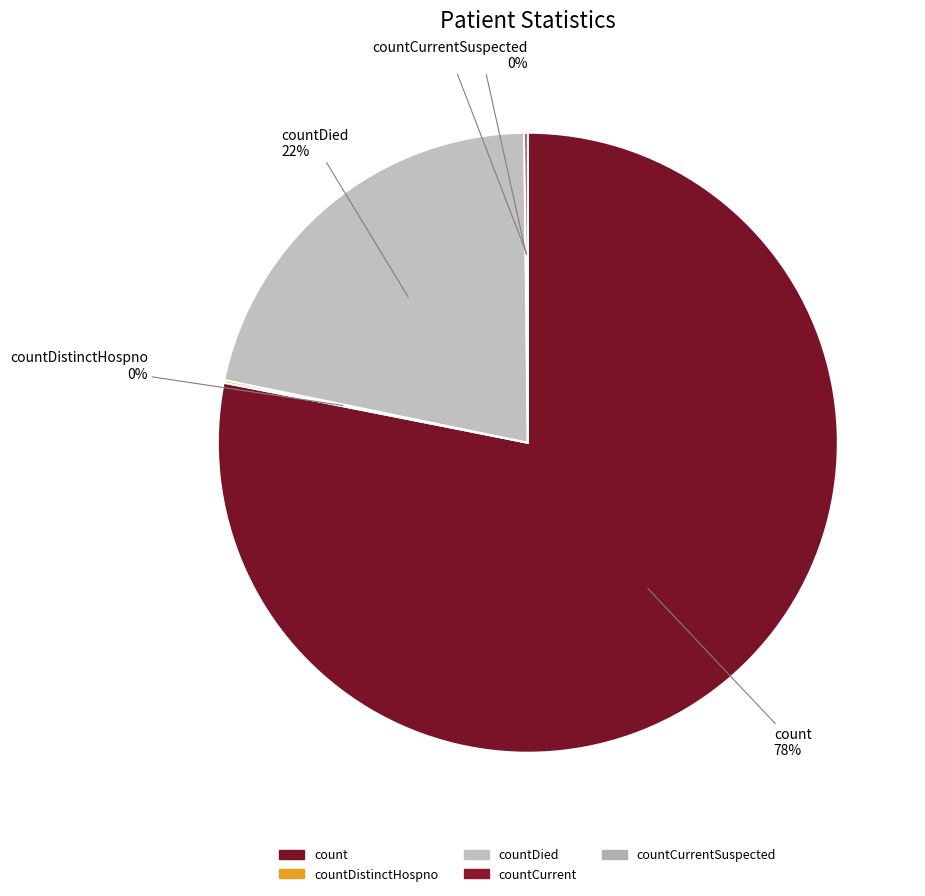

What is the change in value from countDistinctHospno to countCurrentSuspected?

-34